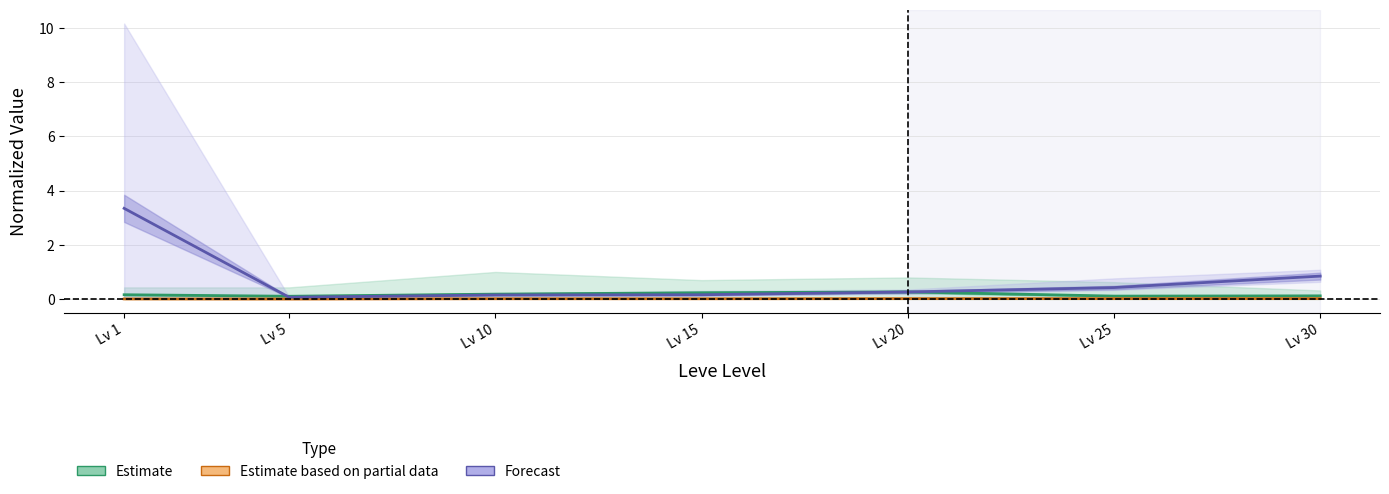

True or false: Estimate (Avg Market Price) and Forecast (Avg EXP × 1k) cross at least once.

True